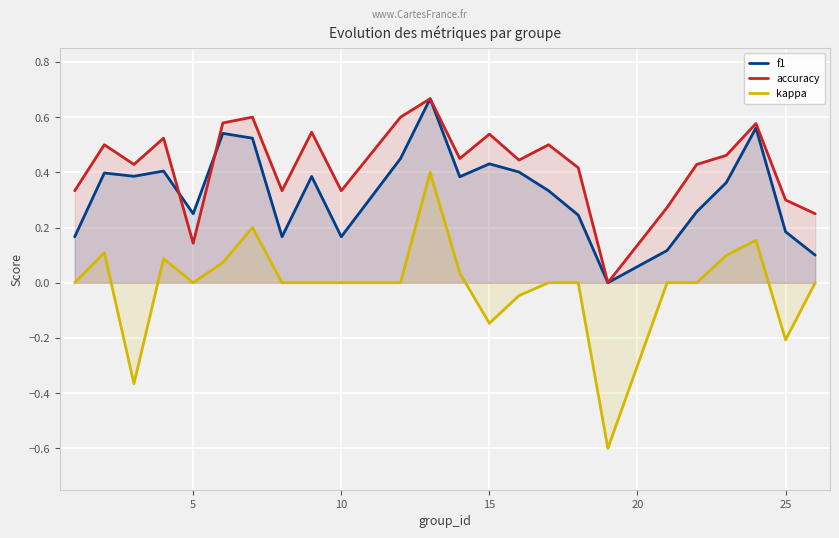

Which series has the largest total across all categories?

accuracy